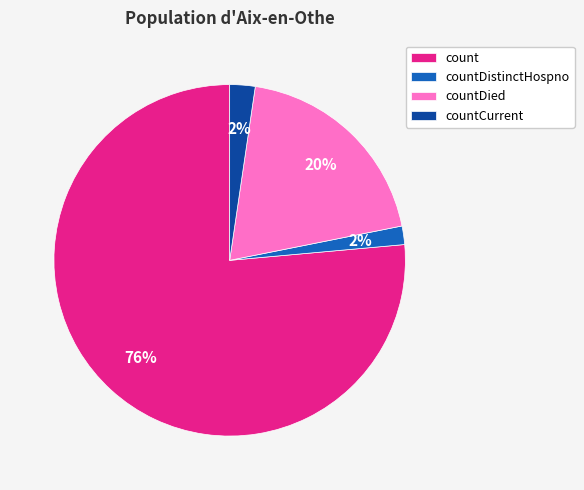

Which category has the biggest portion of the pie?

count